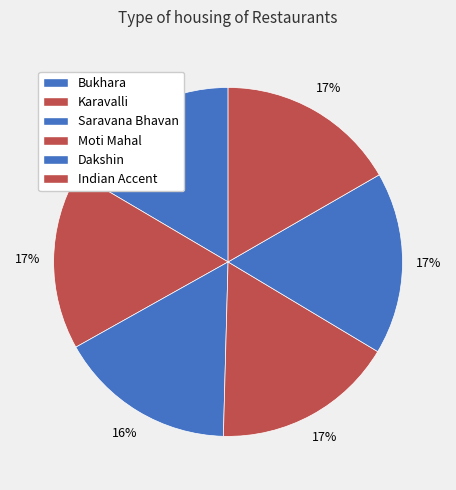

Approximately how many times larger is the value at Karavalli compared to Indian Accent?

1.0